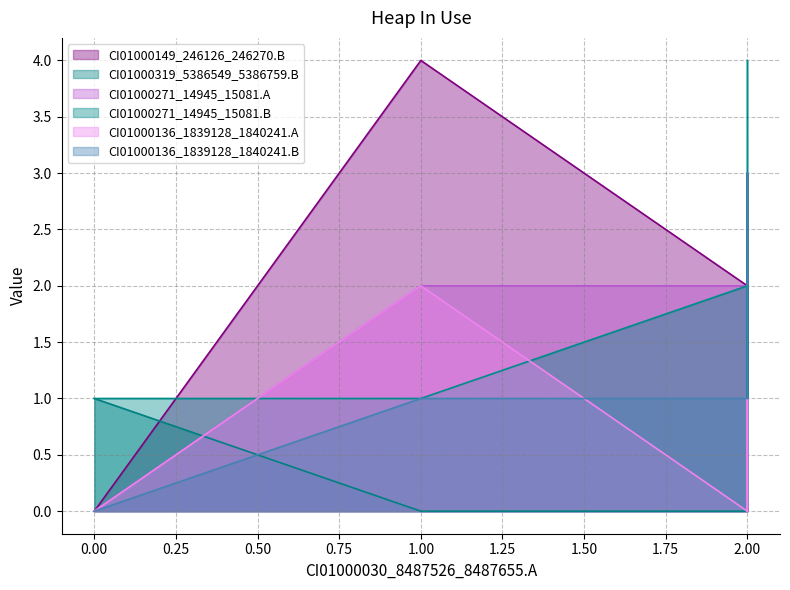

Which series has the largest total across all categories?

CI01000149_246126_246270.B